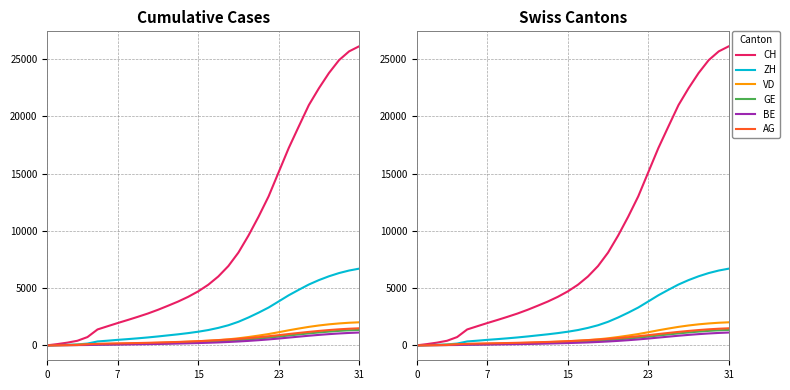

Rank the series by their maximum value, from highest to lowest.

CH, ZH, VD, AG, GE, BE